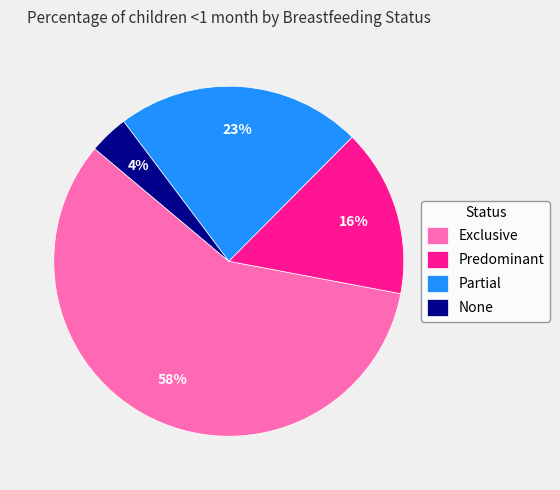

Rank the categories by value from highest to lowest.

Exclusive, Partial, Predominant, None